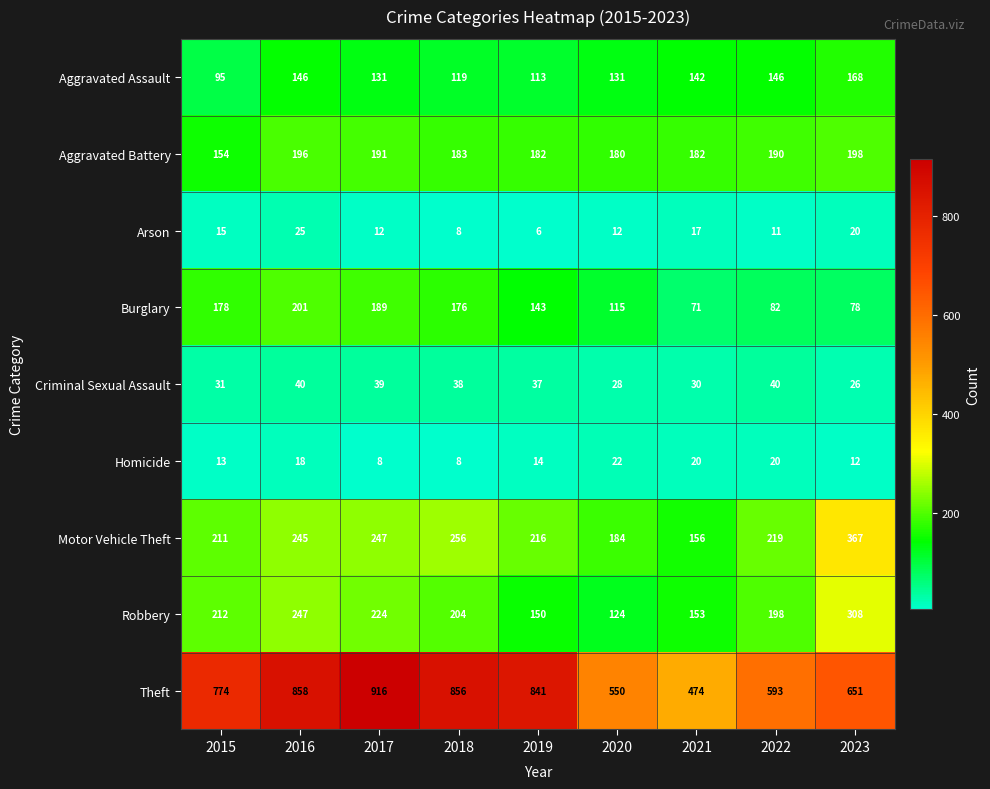

How many data points in Burglary are less than 143?

4